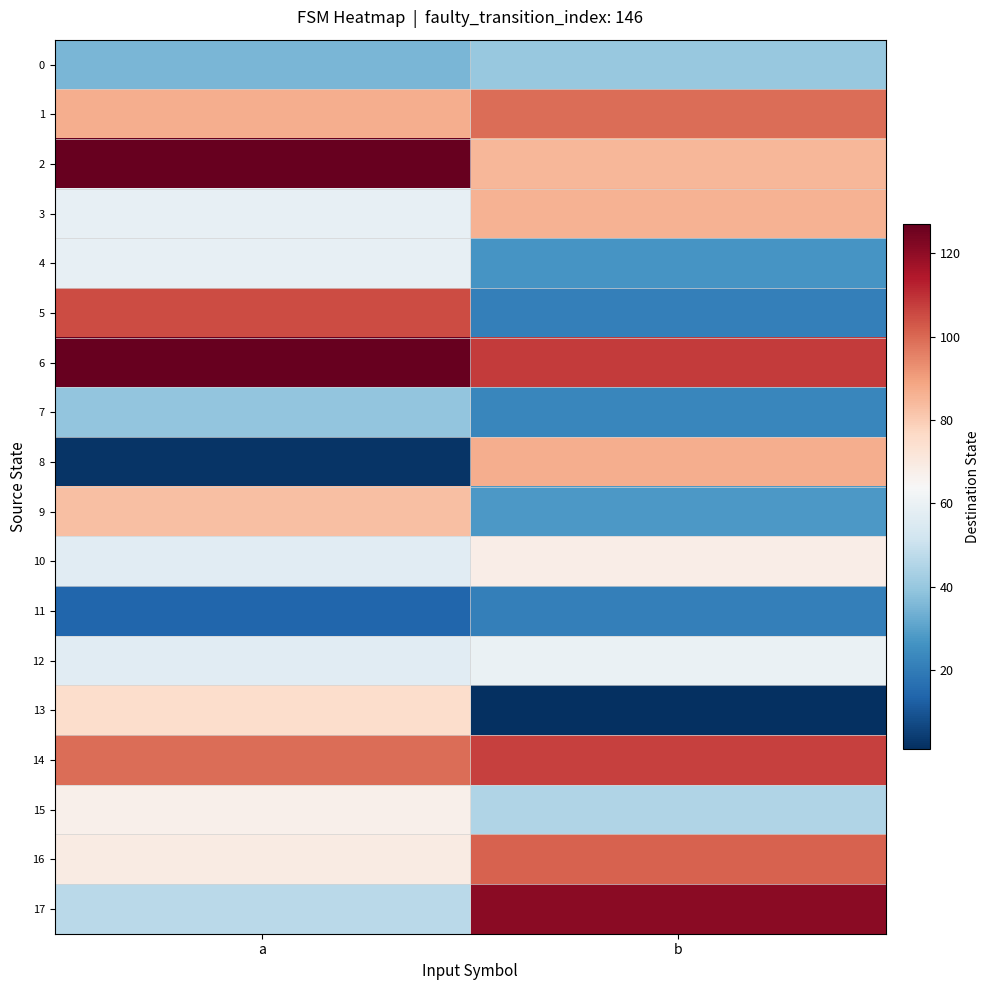

Reading right to left, transcribe all the data shown in this chart.

0: b=40	a=35
1: b=99	a=87
2: b=85	a=127
3: b=86	a=59
4: b=27	a=59
5: b=21	a=105
6: b=108	a=127
7: b=23	a=39
8: b=87	a=2
9: b=28	a=83
10: b=68	a=57
11: b=21	a=14
12: b=60	a=57
13: b=1	a=75
14: b=107	a=99
15: b=45	a=67
16: b=101	a=69
17: b=121	a=47